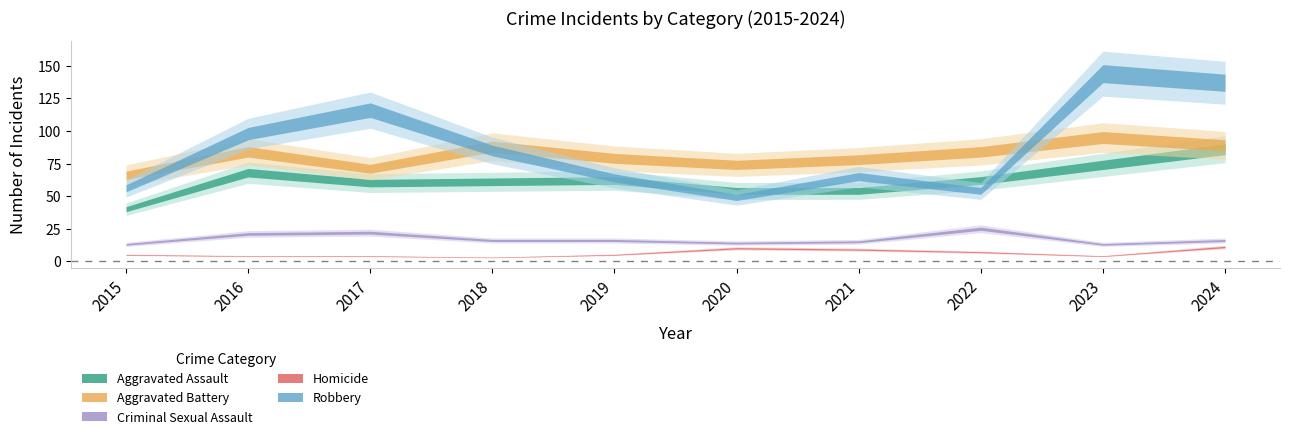

The Aggravated Assault series shows 116 at 2016. True or false?

False